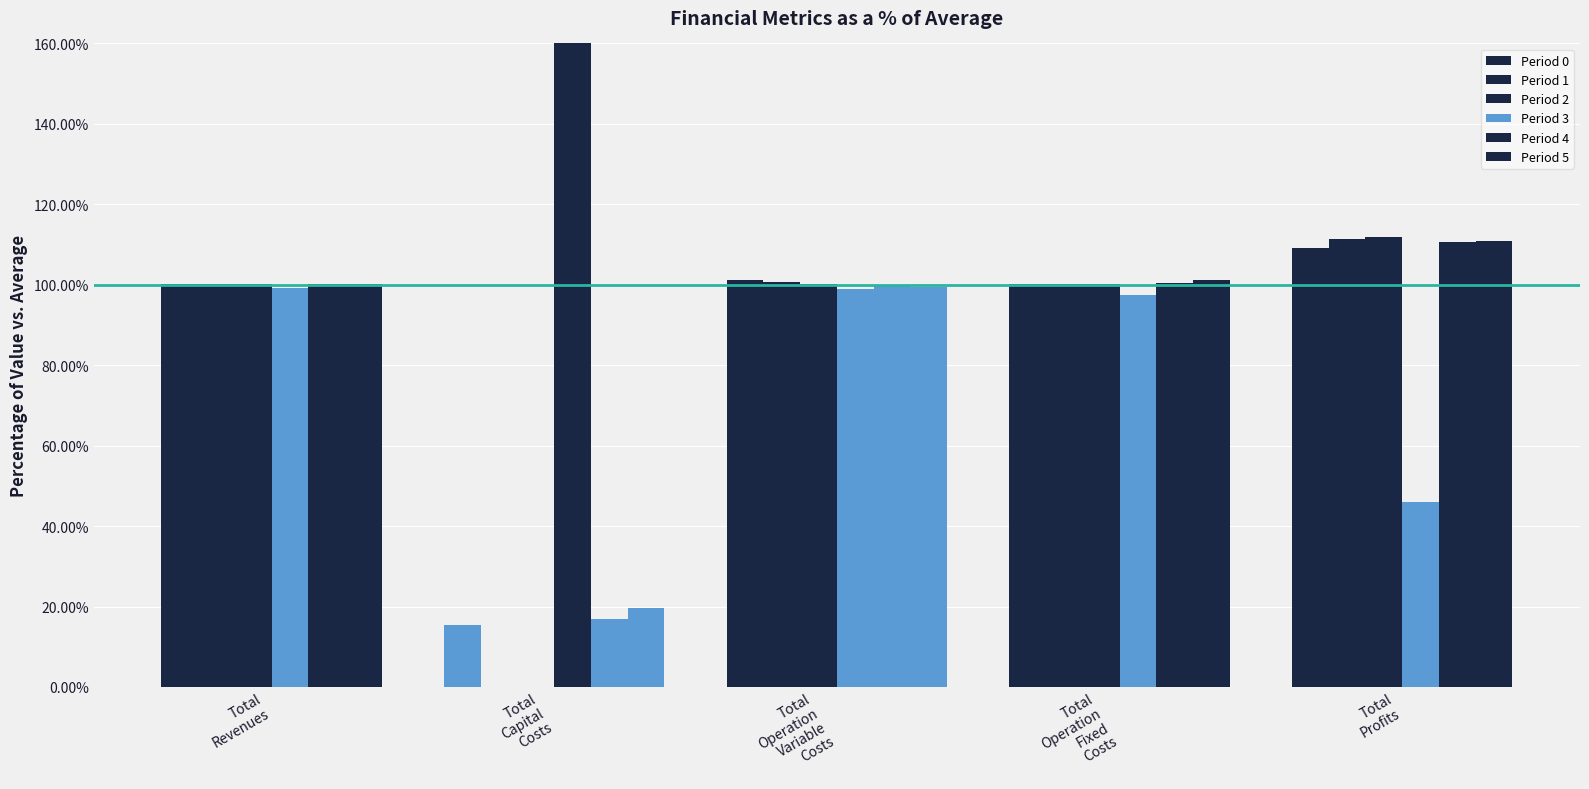

What is the difference between the Period 2 values at Total
Profits and Total
Operation
Fixed
Costs?

11.6